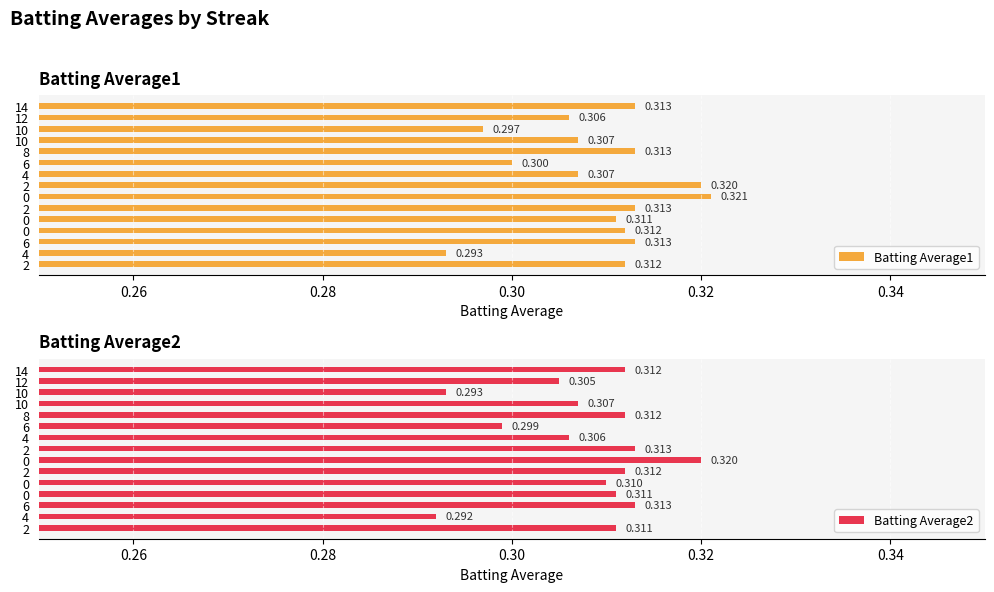

Between 0 and 8, which is larger?

8